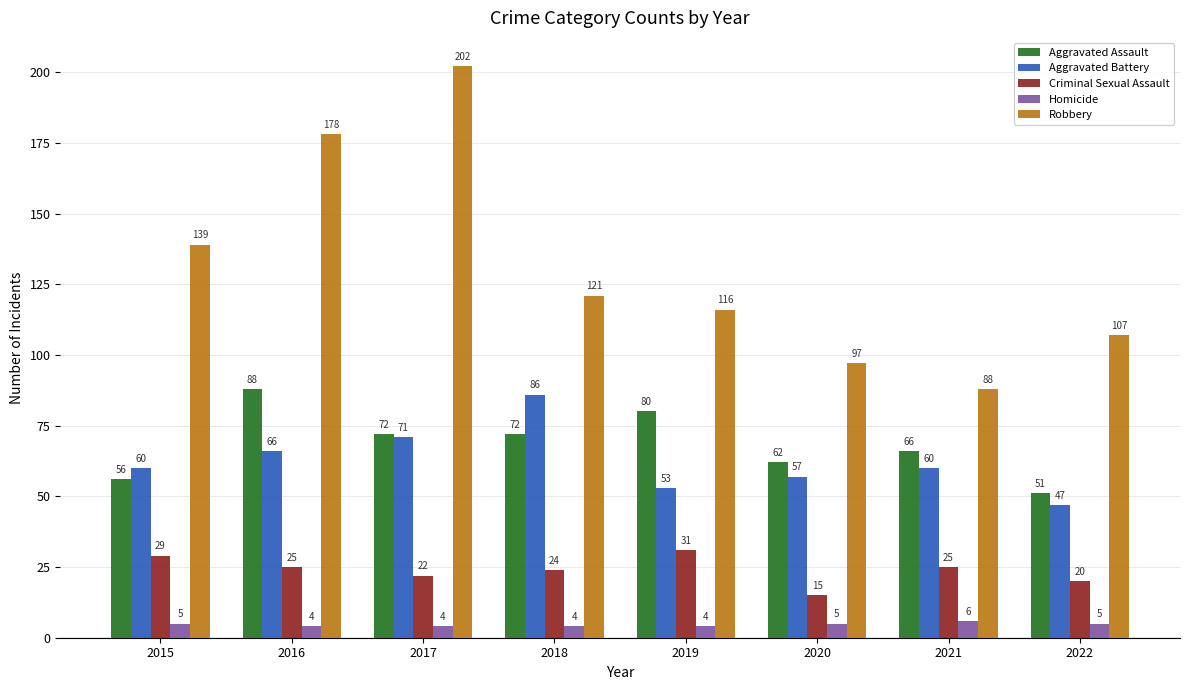

What is the lowest value of the Robbery series?

88